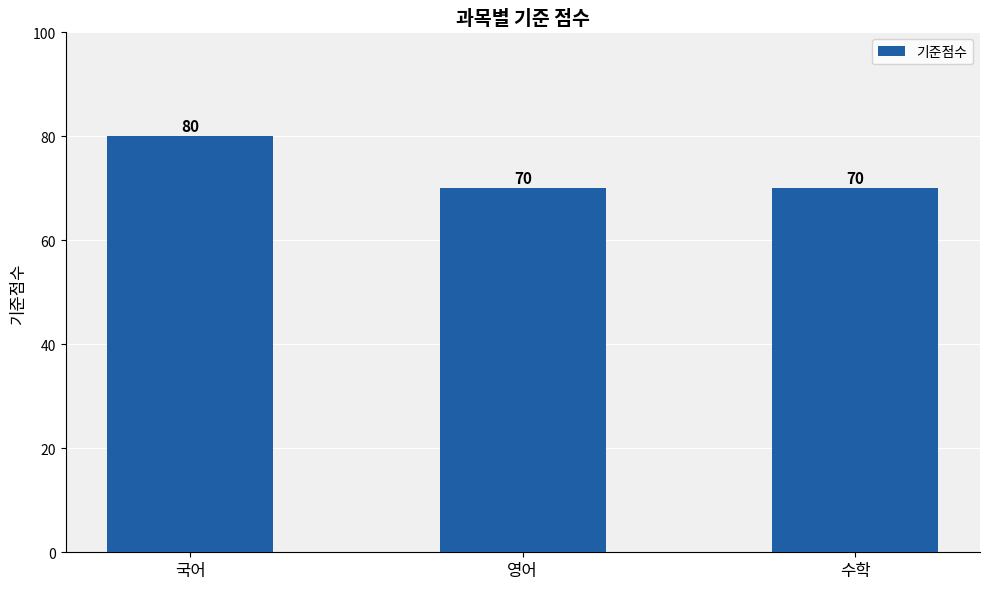

How many bars are there in total?

3